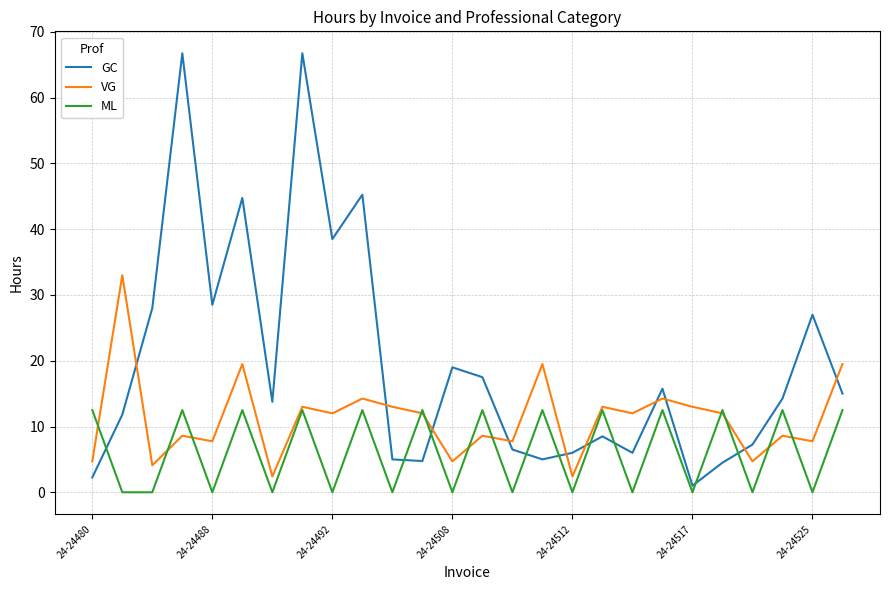

Which series has the largest range (max minus min)?

GC